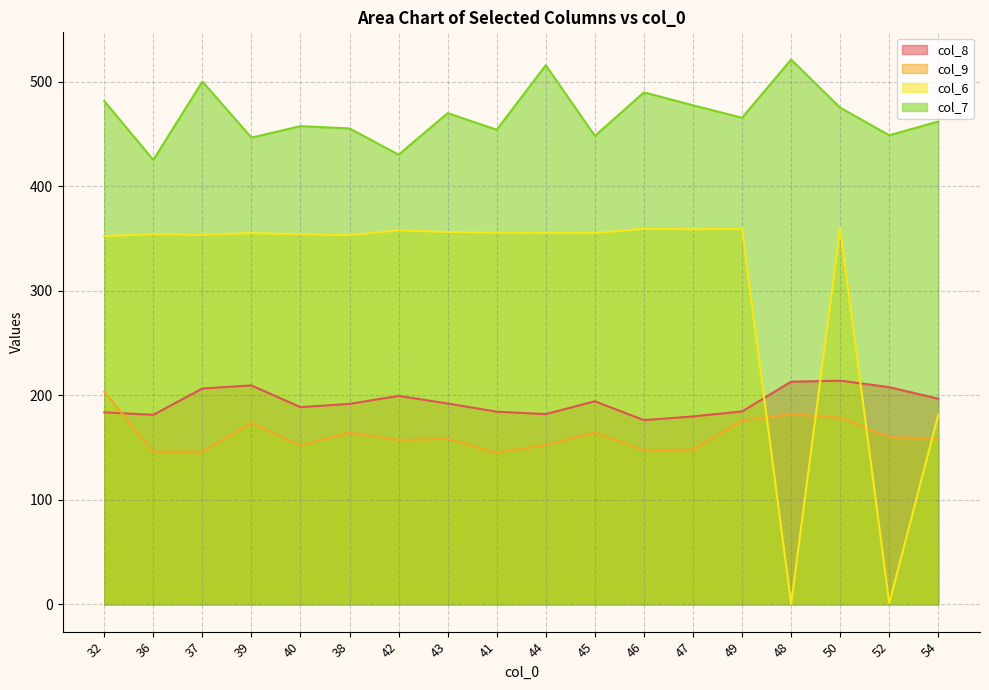

What is the label of the 11th point from the right?

43